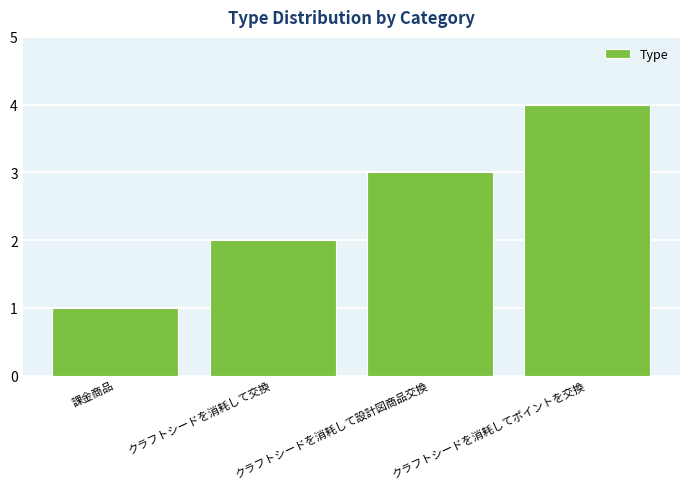

Count the number of data series in this chart.

1